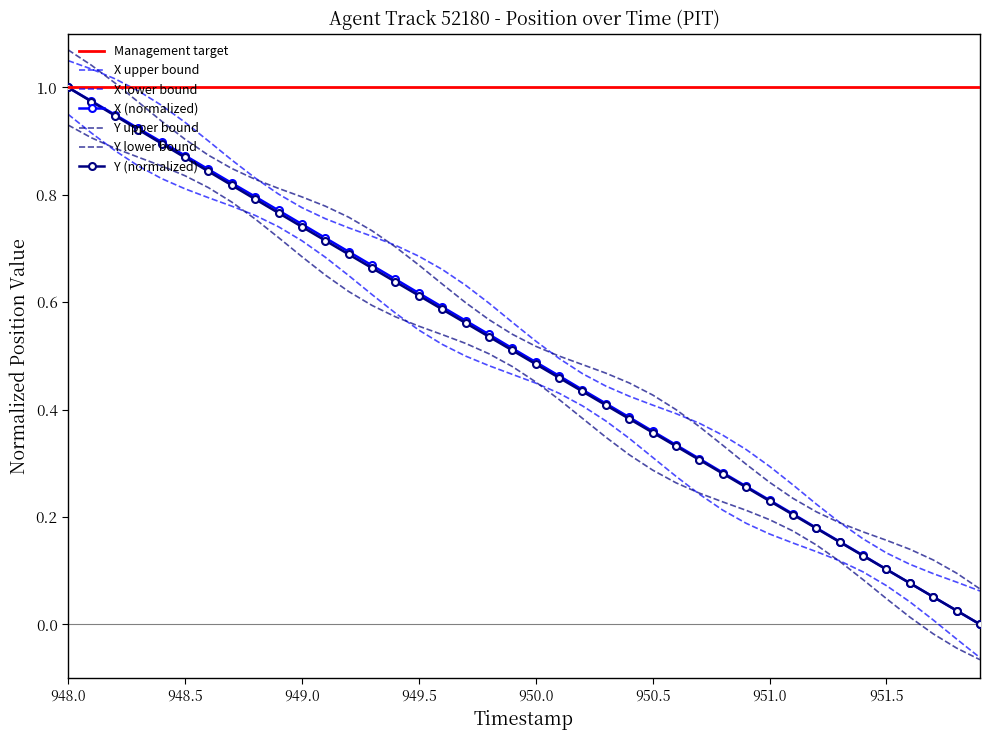

At how many categories does at least one series exceed 0?

39